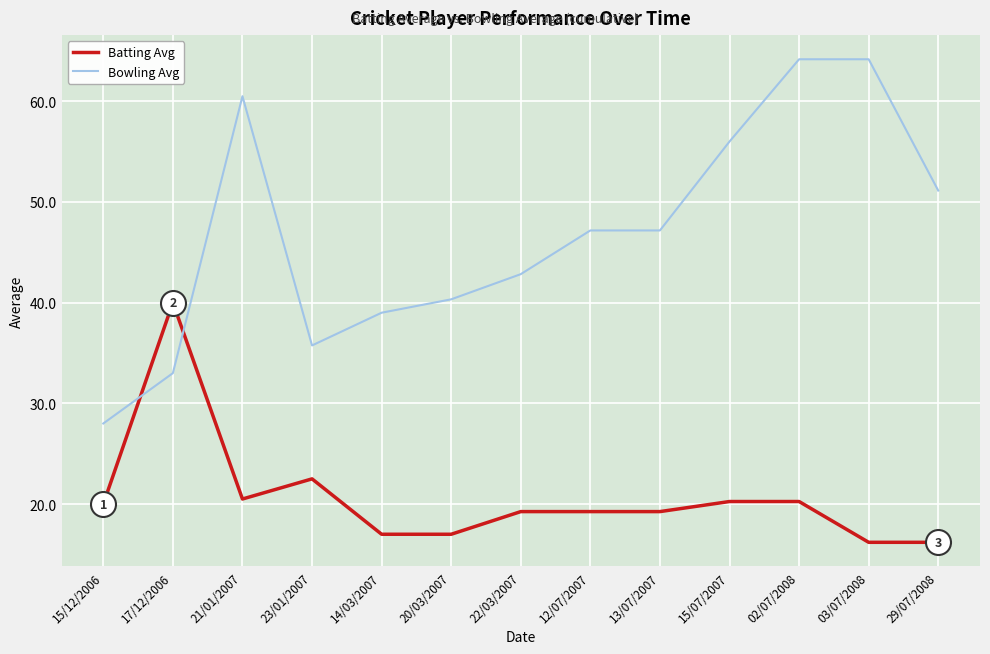

What is the average value of the Bowling Avg series?

46.9